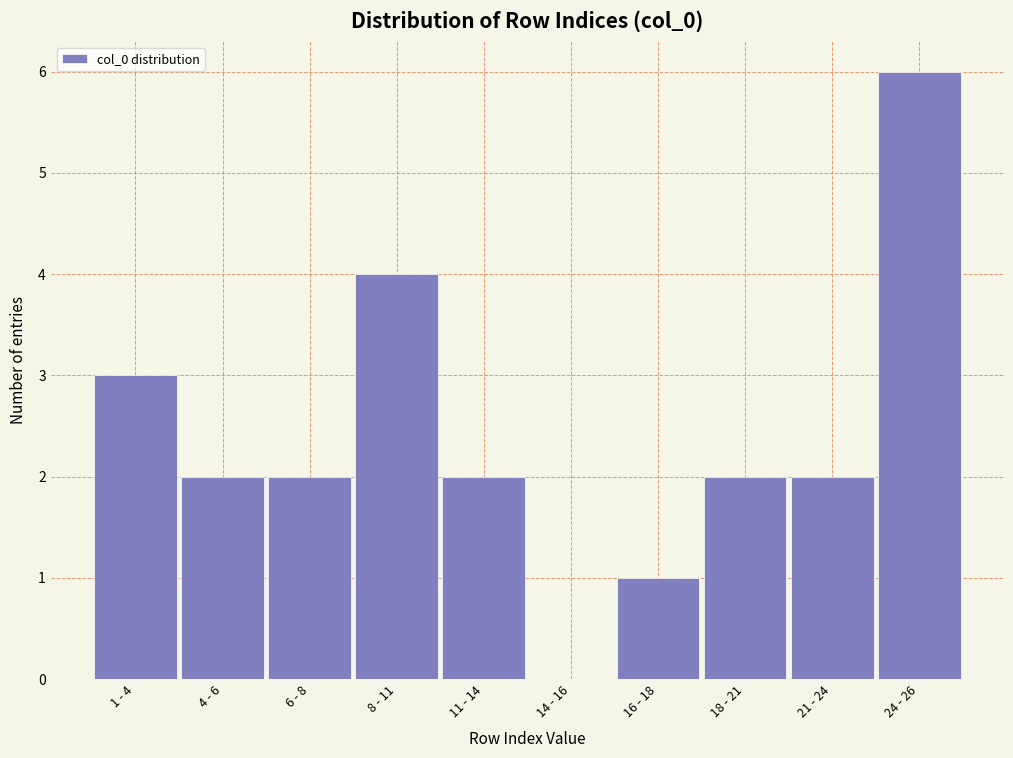

Reading right to left, what are all the values shown in this chart?

24 - 26=6	21 - 24=2	18 - 21=2	16 - 18=1	14 - 16=0	11 - 14=2	8 - 11=4	6 - 8=2	4 - 6=2	1 - 4=3